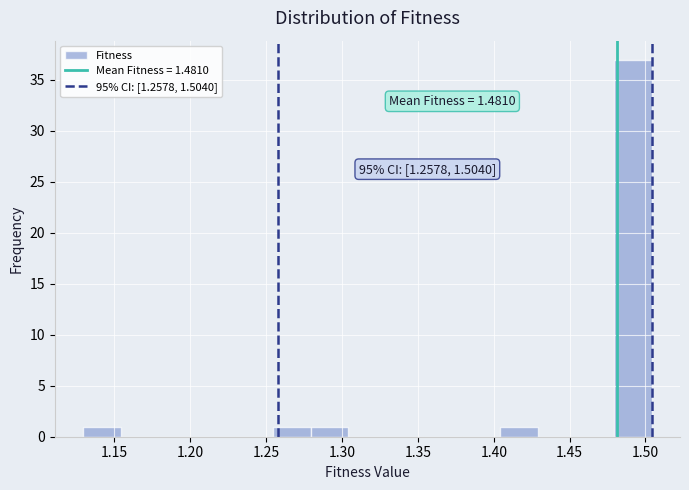

Over which range of the x-axis is the bar tallest?

1.480 to 1.505